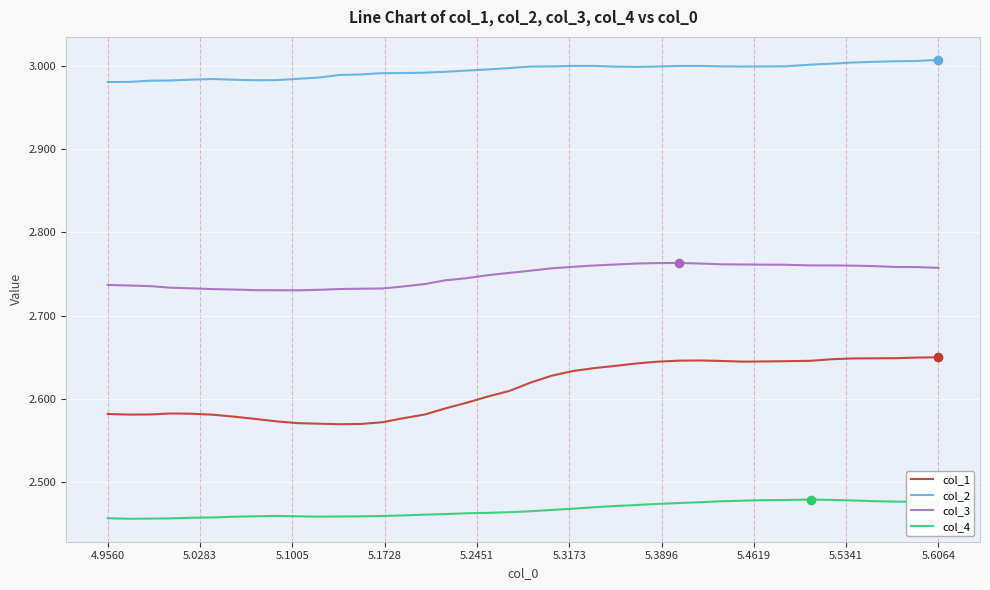

Which series has the widest spread of values?

col_1